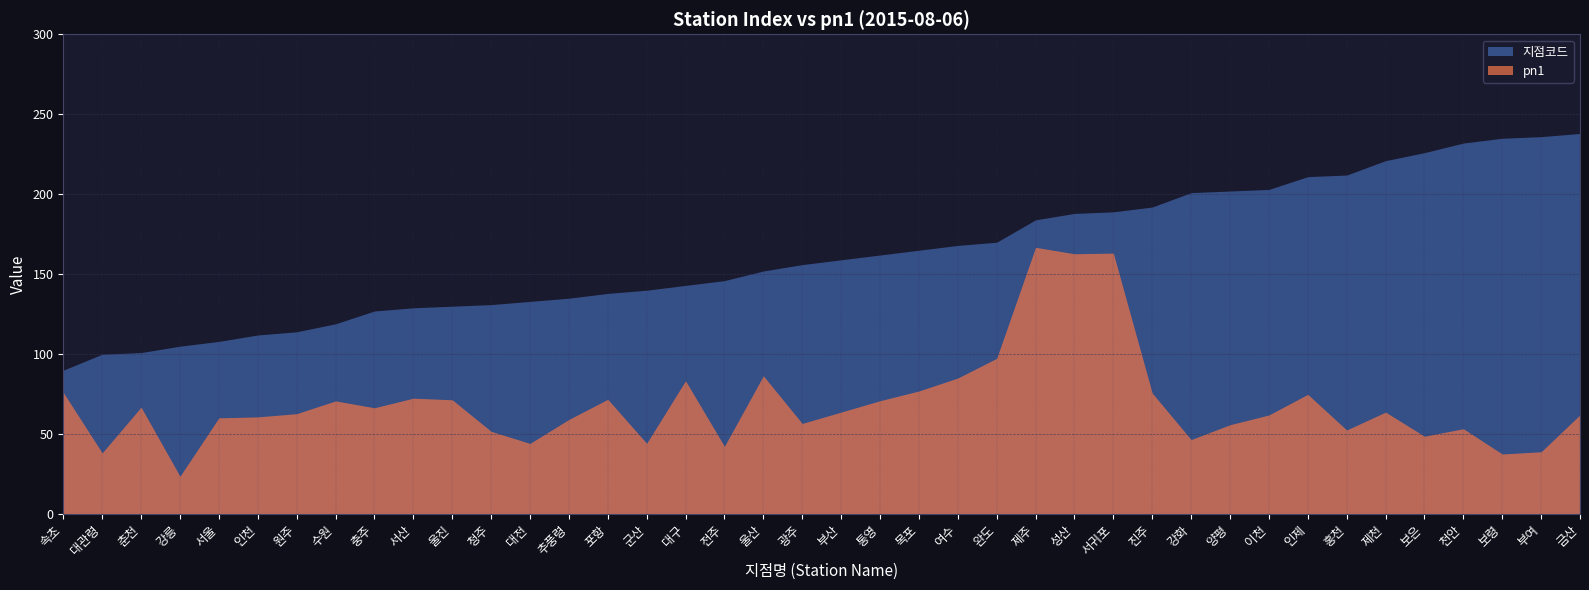

How many interior local valleys does the pn1 series have?

12